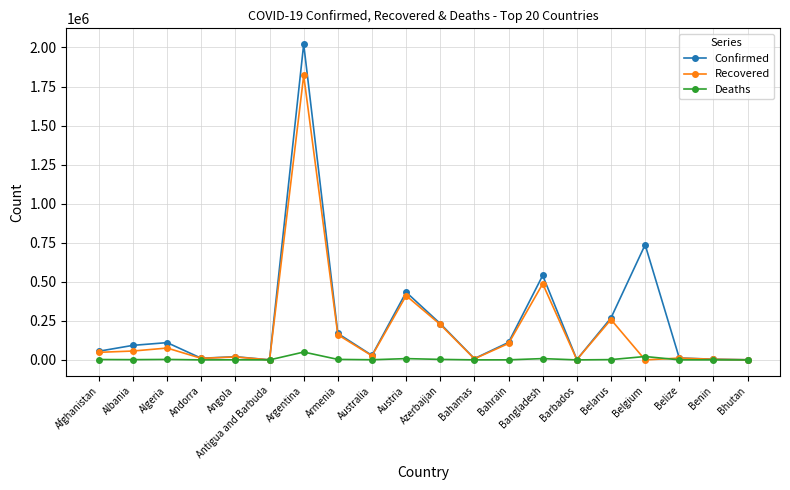

At which label is Confirmed closest to 1010990?

Belgium